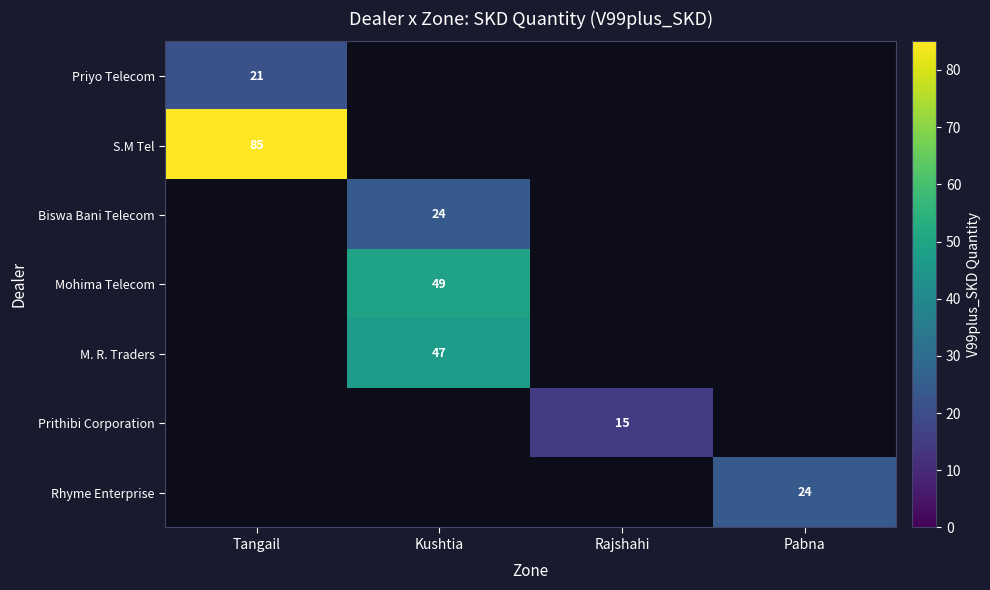

The value of Priyo Telecom at Tangail is 7. True or false?

False